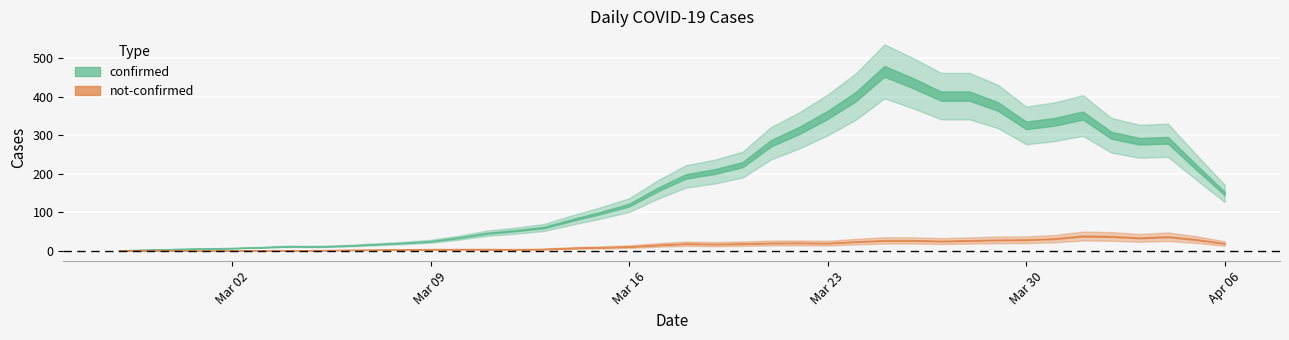

True or false: confirmed and not-confirmed intersect in this chart.

False